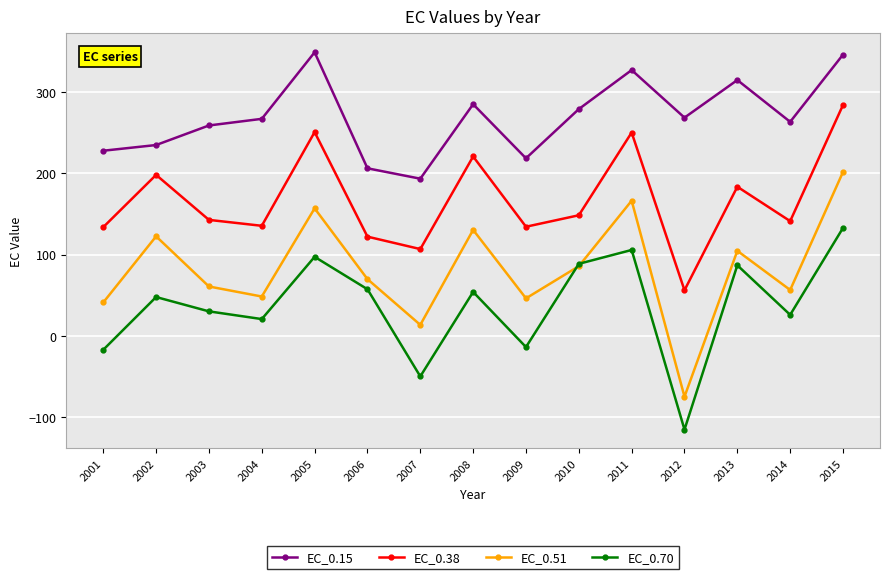

True or false: EC_0.70 and EC_0.15 cross at least once.

False